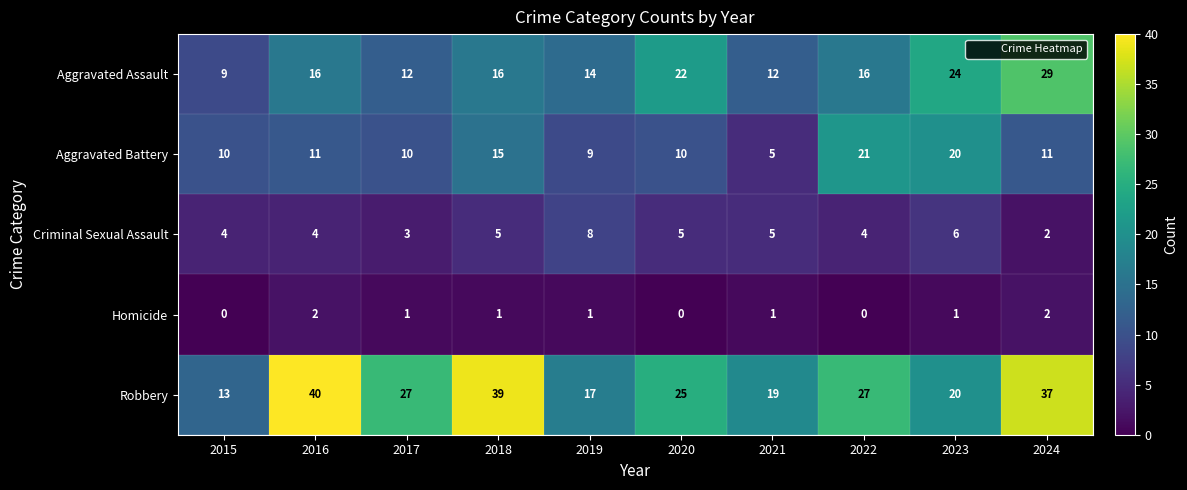

Count the number of categories in the chart.

10